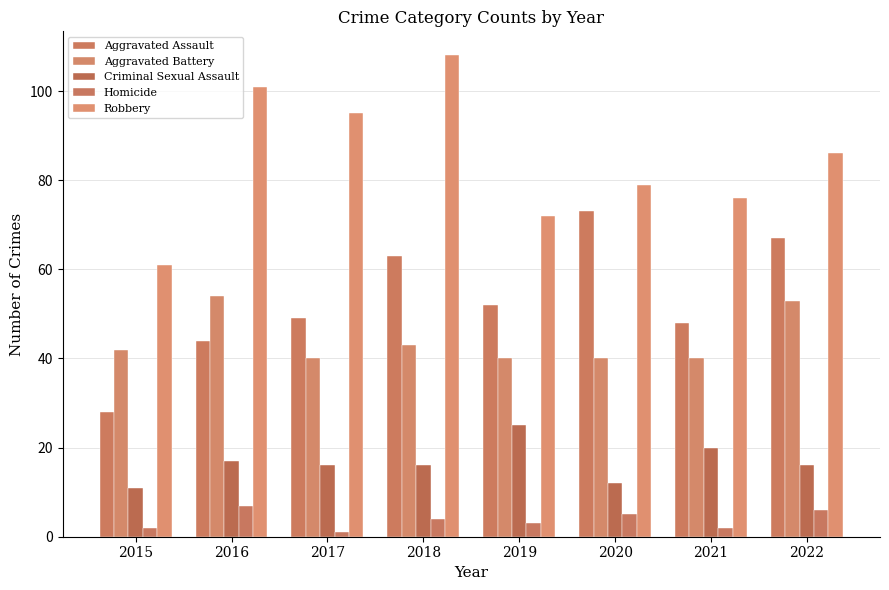

What is the value of the Robbery bar at the 2nd from the left?

101